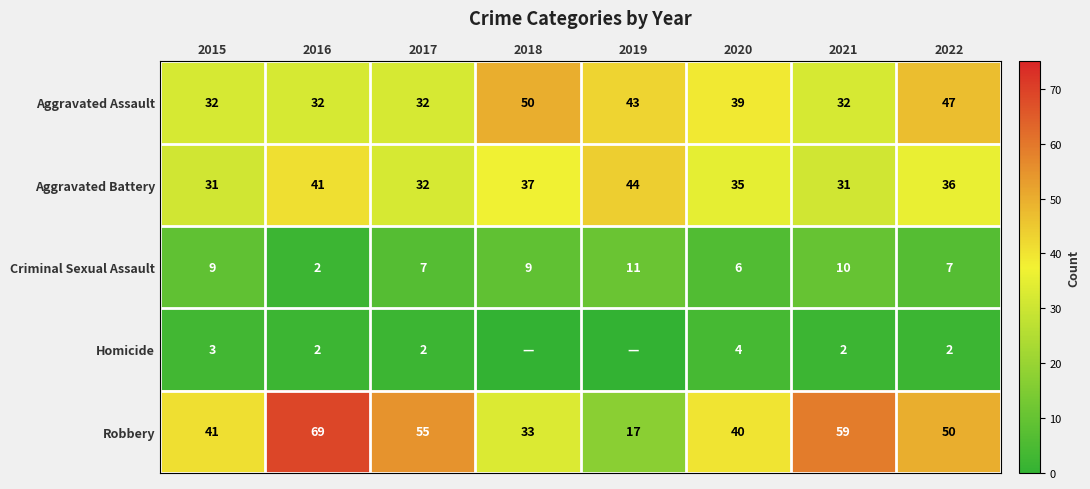

What is the sum of all Aggravated Assault values?

307